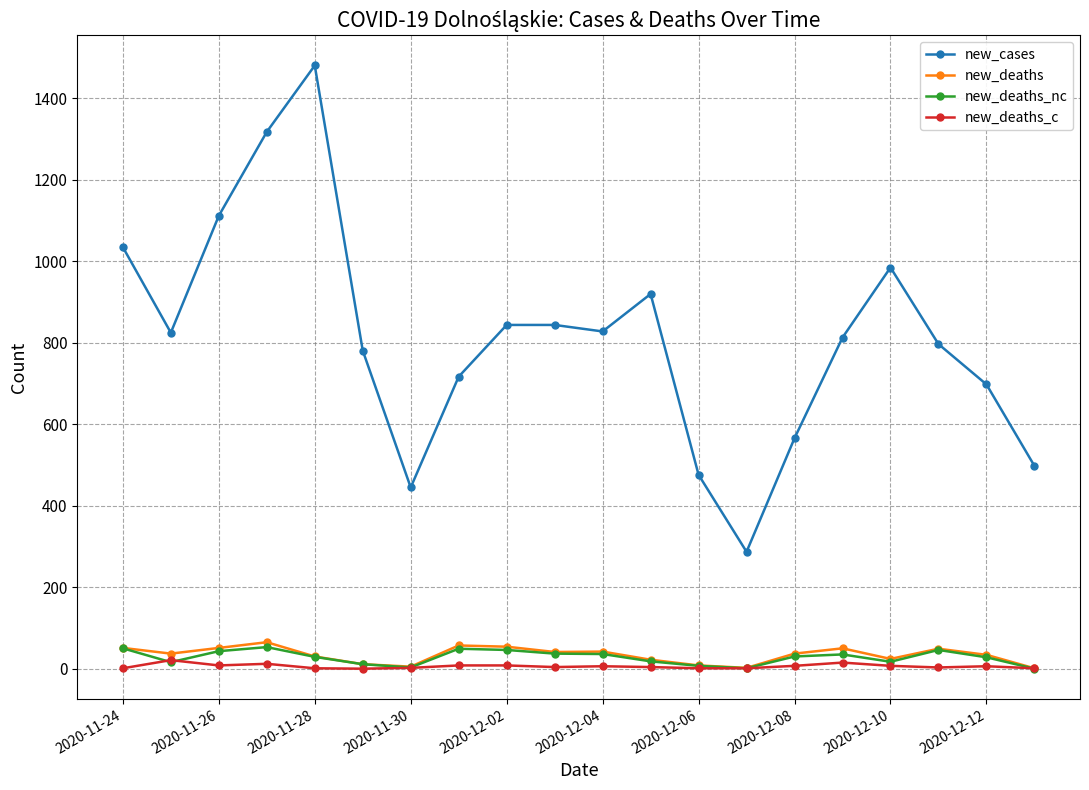

Which series has the largest range (max minus min)?

new_cases